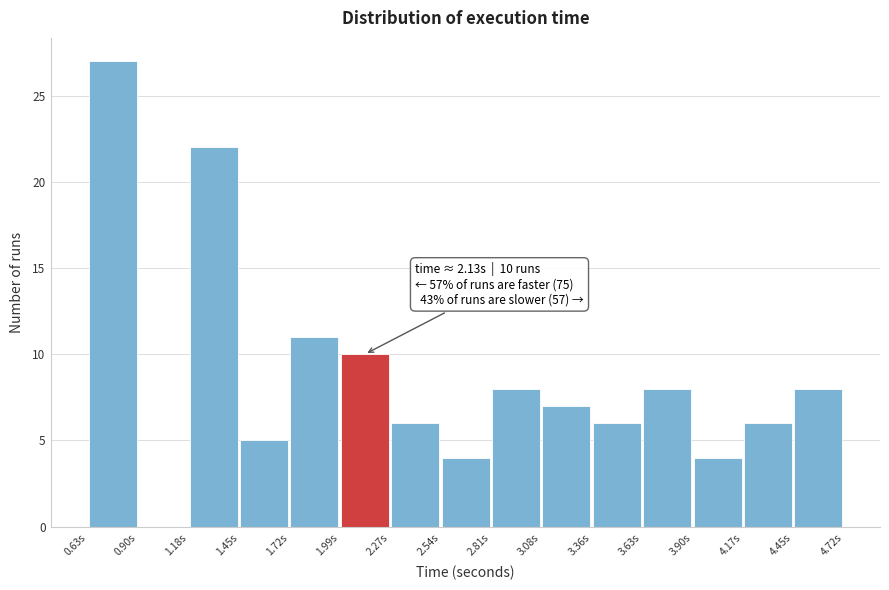

Which range on the x-axis has the tallest bar?

0.65 to 0.90